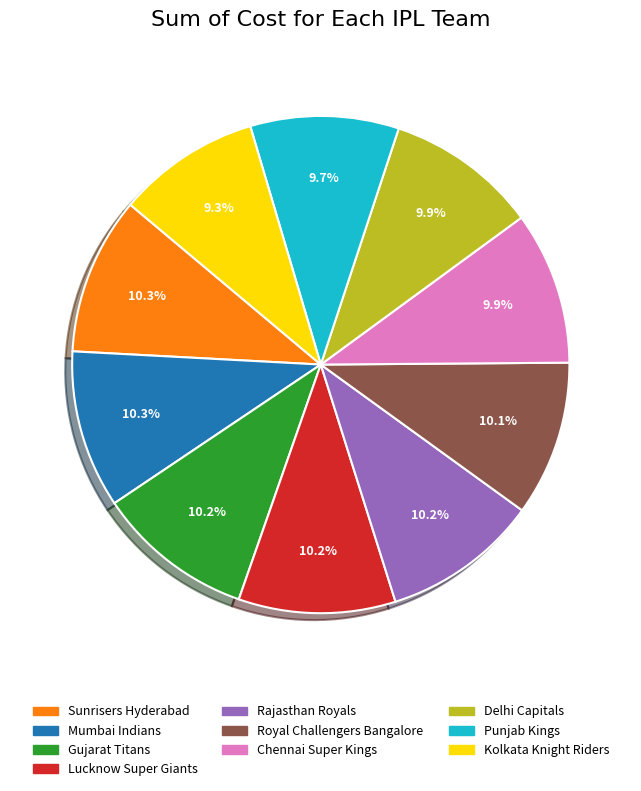

True or false: Lucknow Super Giants accounts for 5% of the total.

False